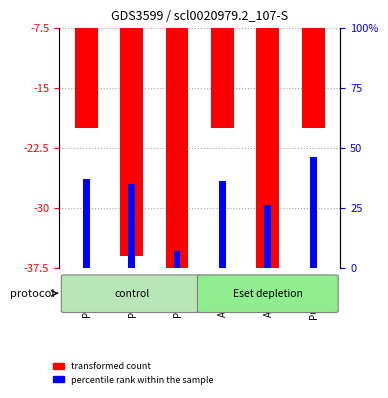

At ACC_i4_R, list the series in order from largest to smallest.

percentile rank within the sample, transformed count